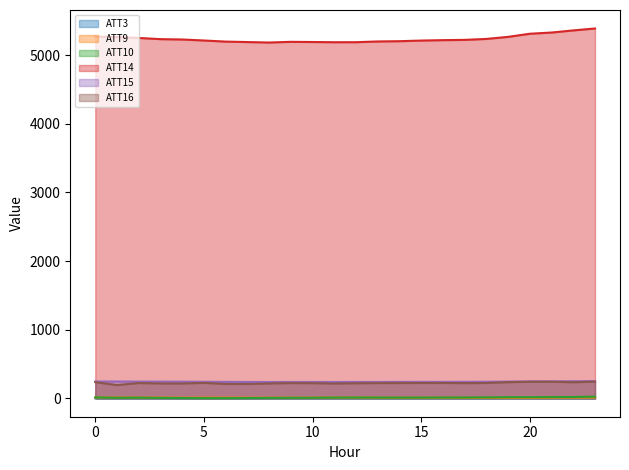

How many series are shown in this chart?

6